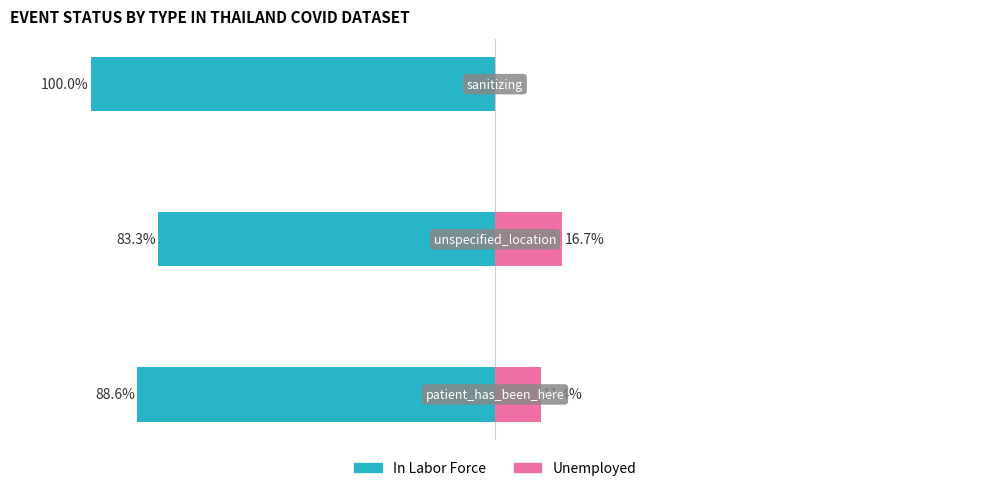

What is the difference between the In Labor Force values at 0 and 2?

11.4